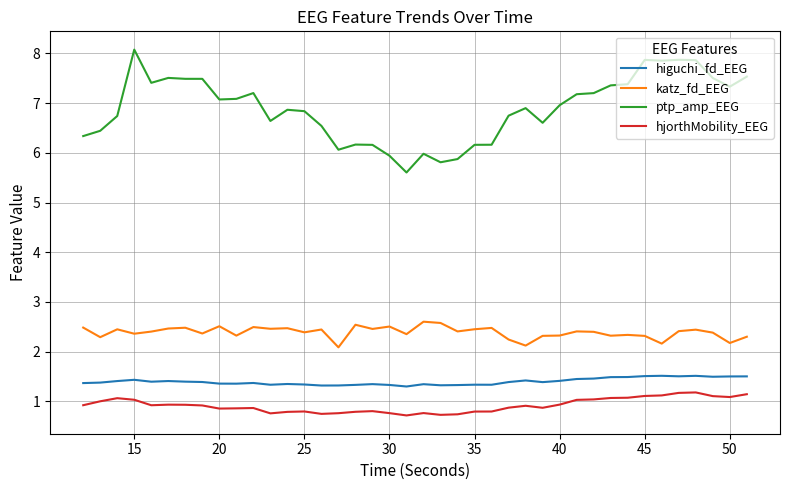

What is the difference between the maximum and minimum values in the katz_fd_EEG series?

0.5